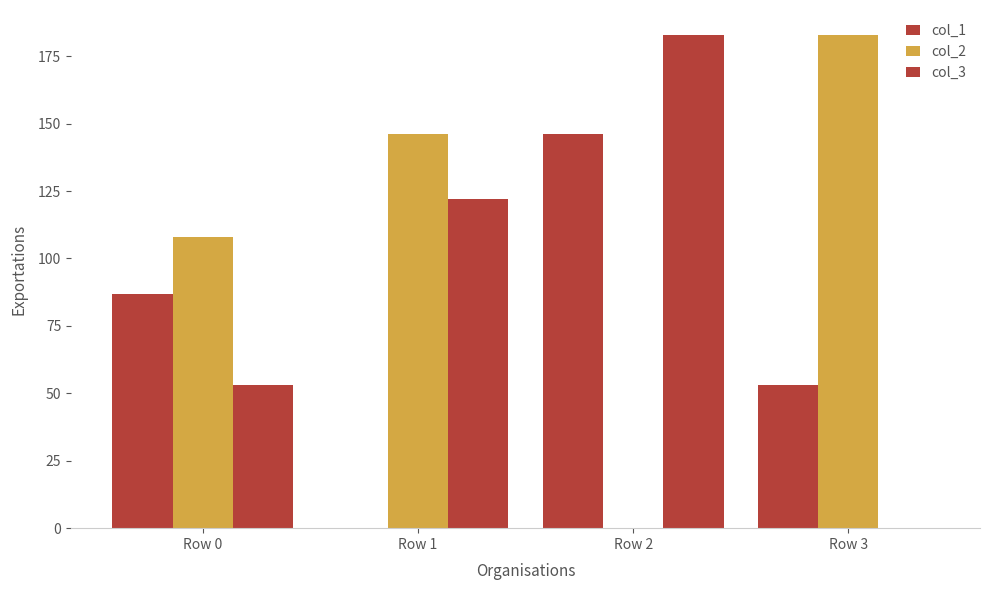

Does the chart contain stacked bars?

No